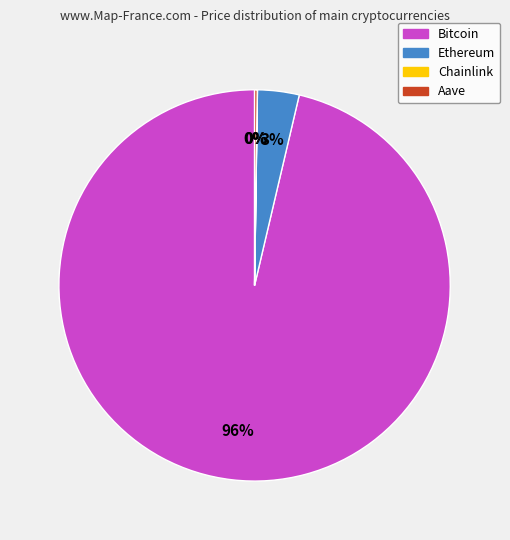

To the nearest percent, what is the combined percentage of Ethereum and Bitcoin?

100%